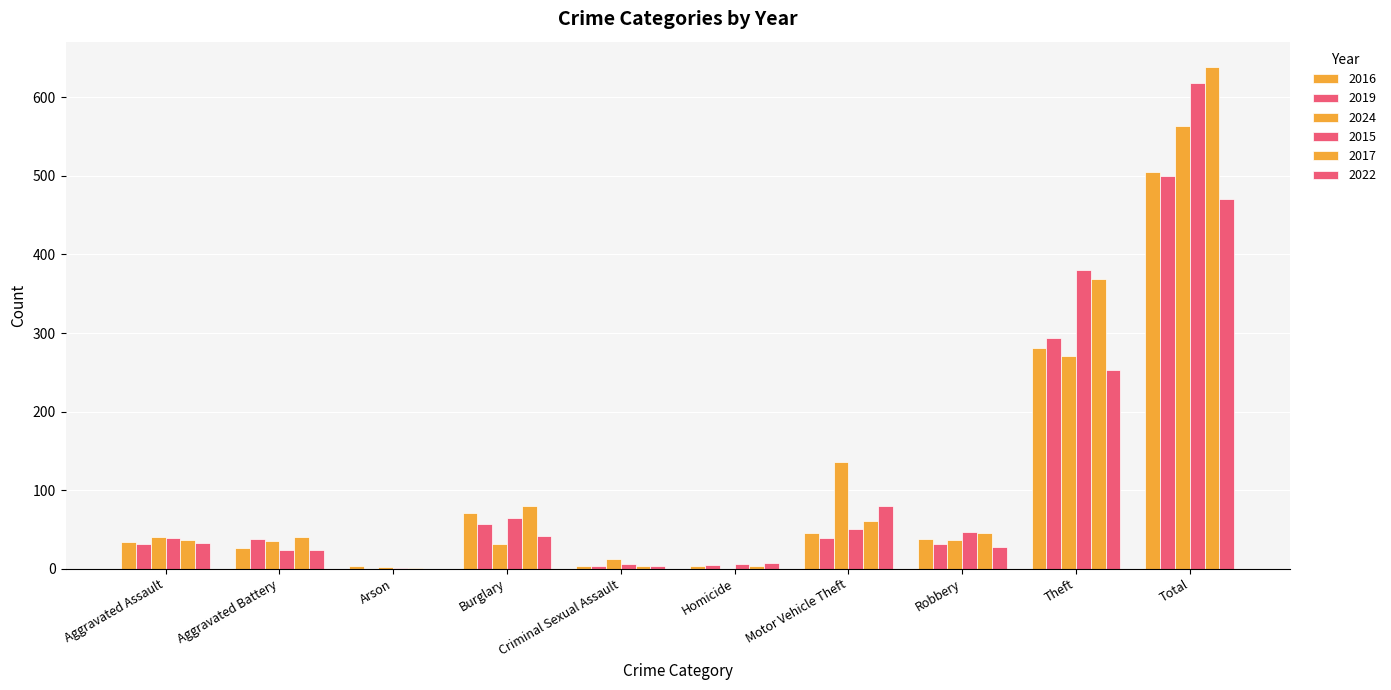

How many data points does each series have?

10